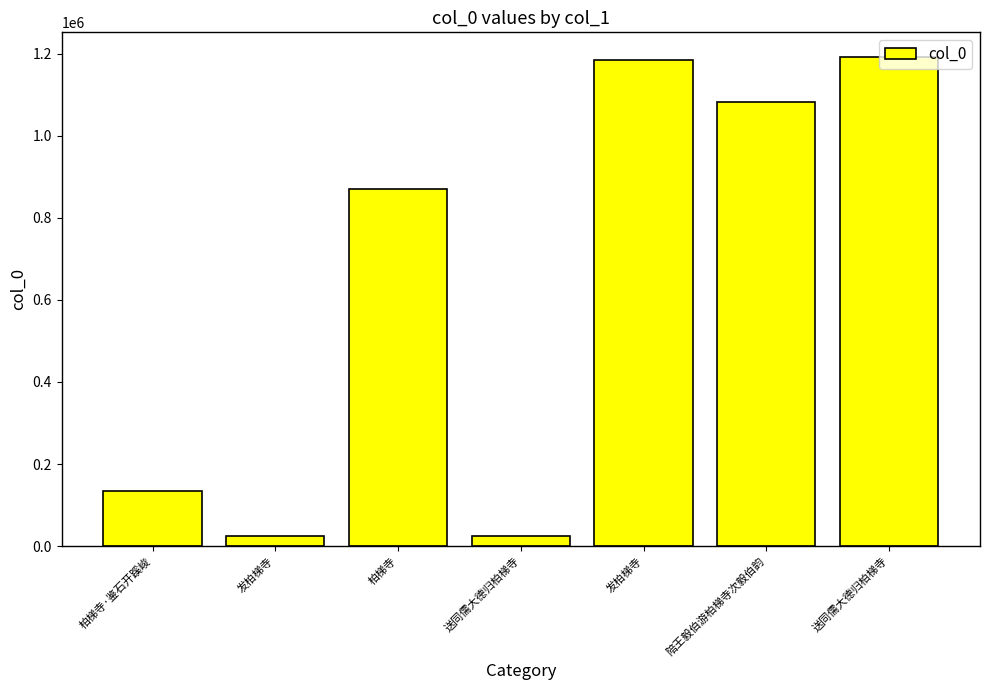

Is it true that the value at 柏梯寺 is 416176?

False